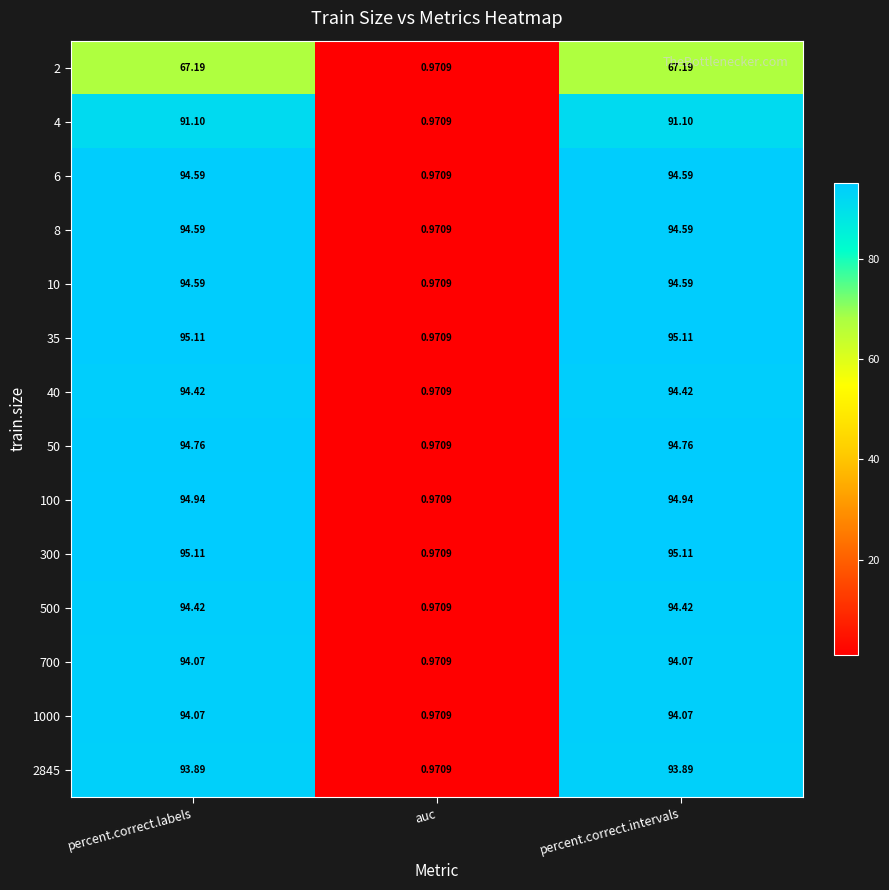

Where is 8 nearest to the value 47?

auc